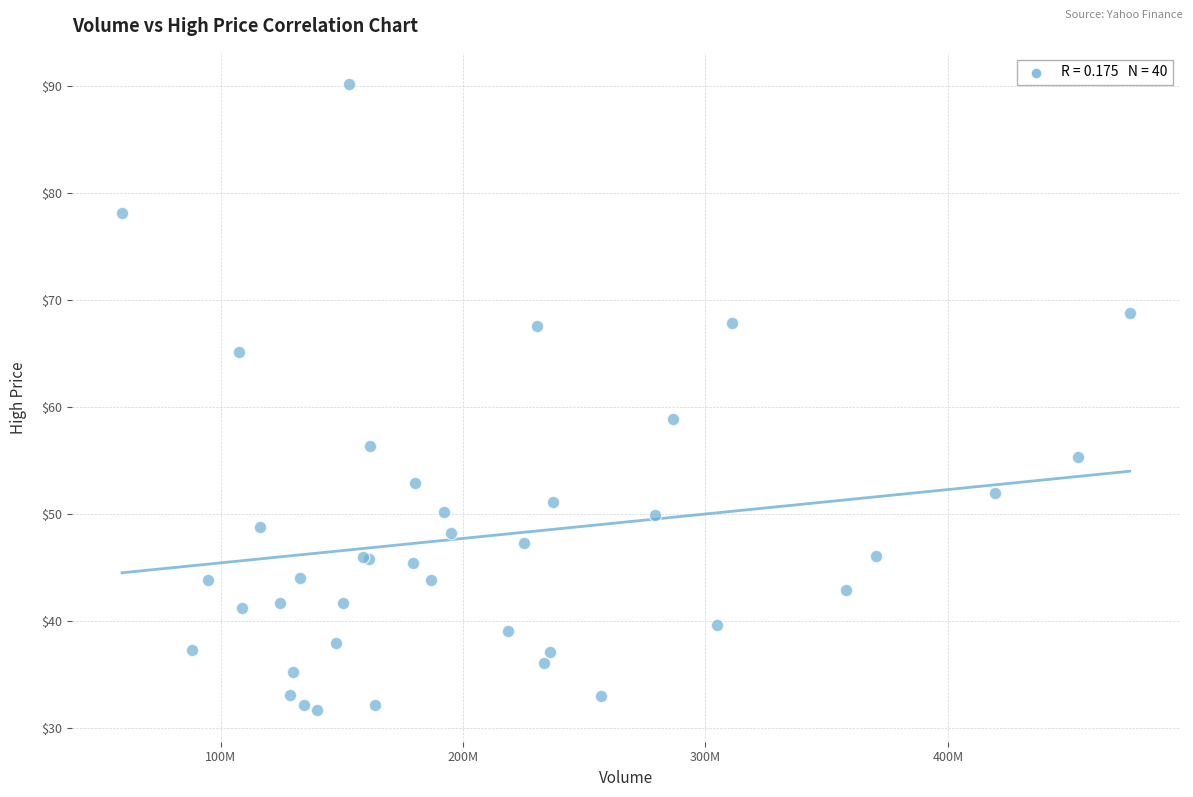

What Y value in the scatter plot is closest to 60?

58.8